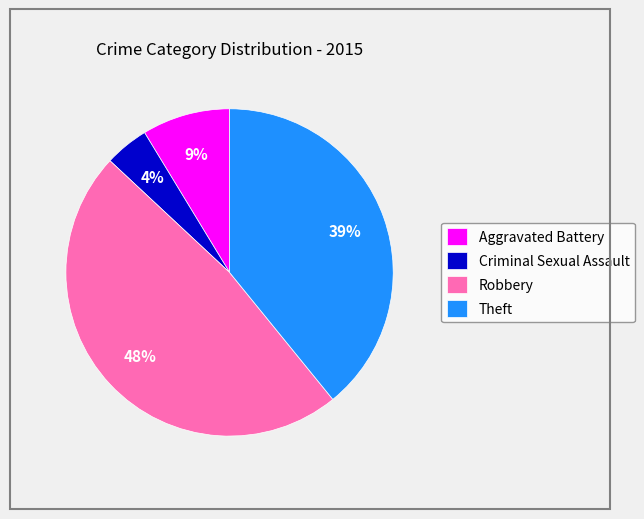

Is there a majority slice in this chart?

No